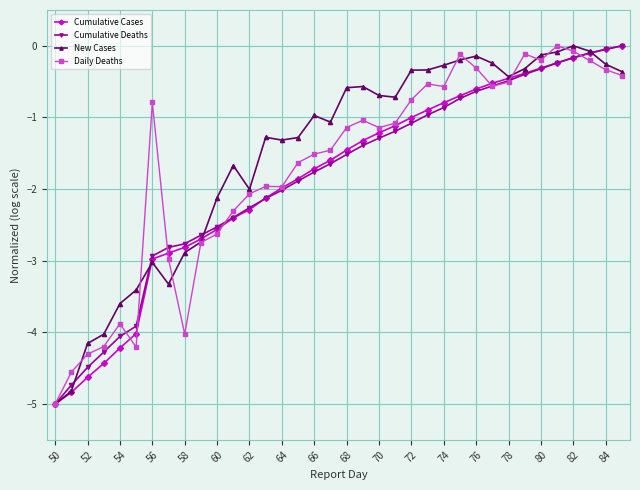

What is the sum of all Cumulative Deaths values?

-66.2